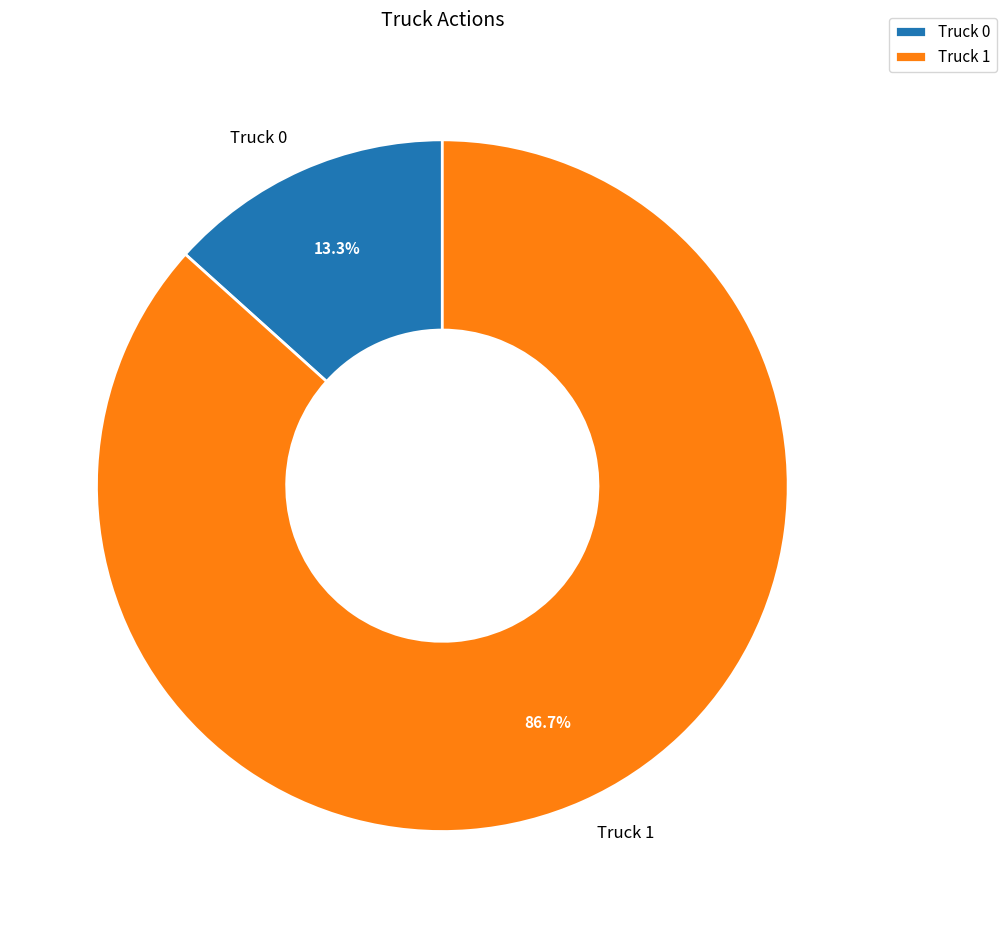

How many slices are in this pie chart?

2